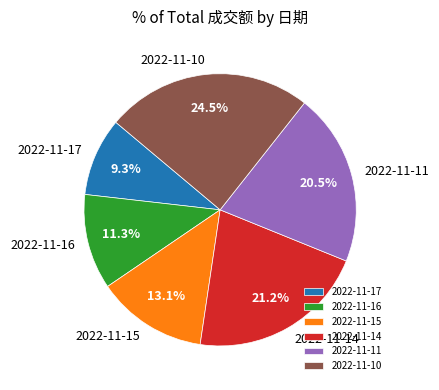

What percentage is NOT represented by 2022-11-15?

86.9%